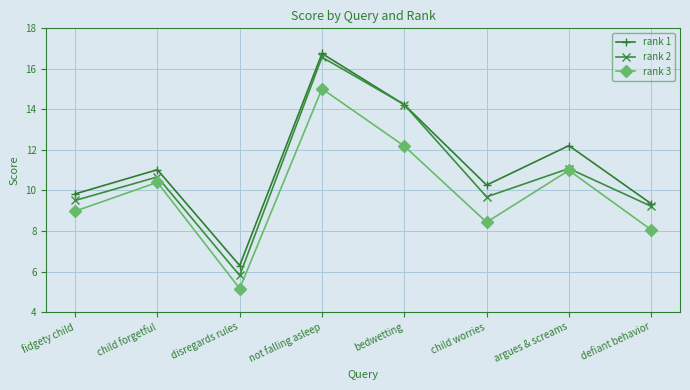

What is the label of the 1st point from the left?

fidgety child